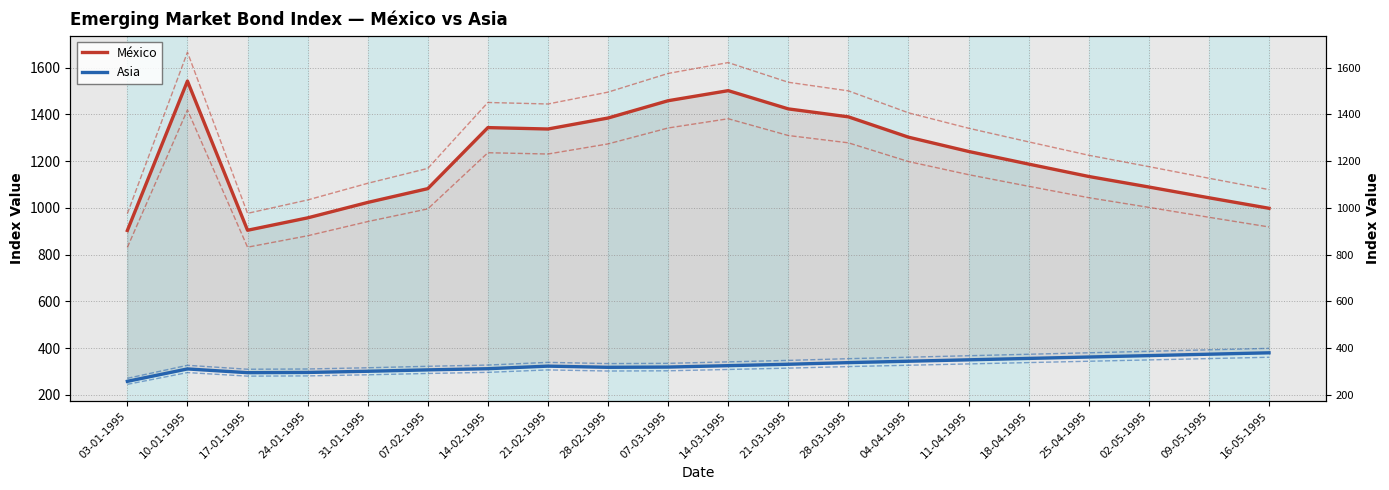

Between 21-02-1995 and 25-04-1995, which series saw the biggest shift?

México